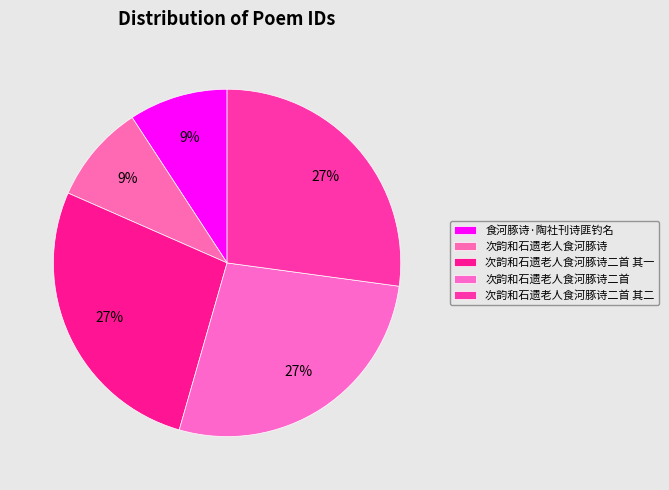

Count the number of slices in the pie.

5